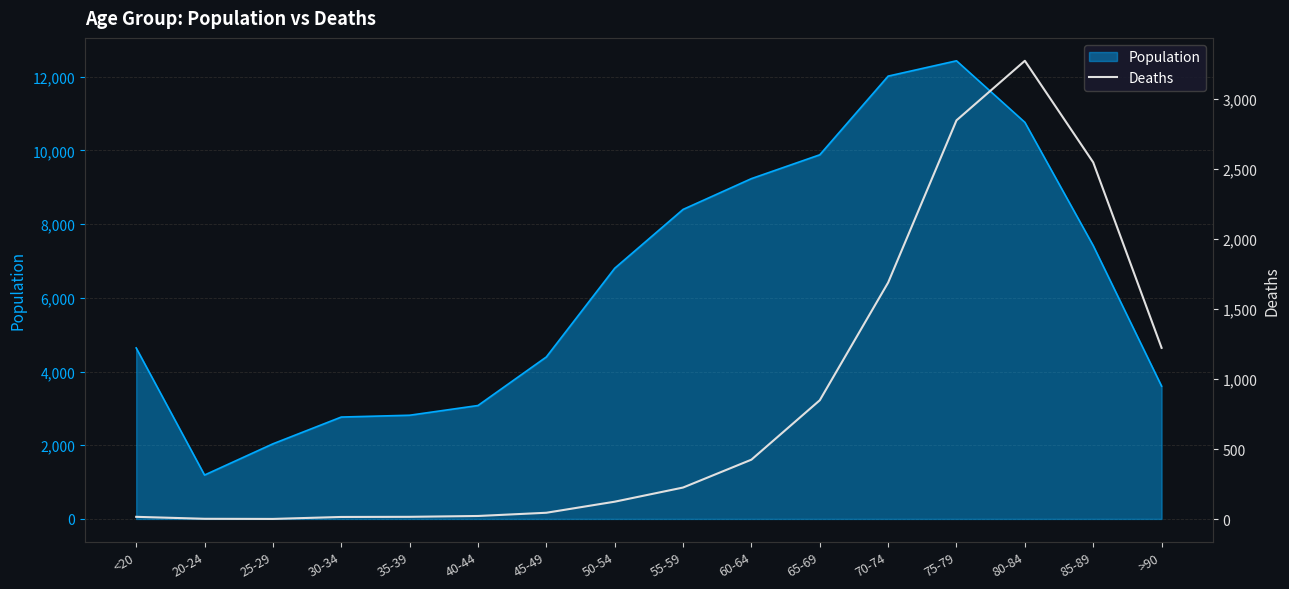

True or false: the data has more than 2 interior local peaks.

False